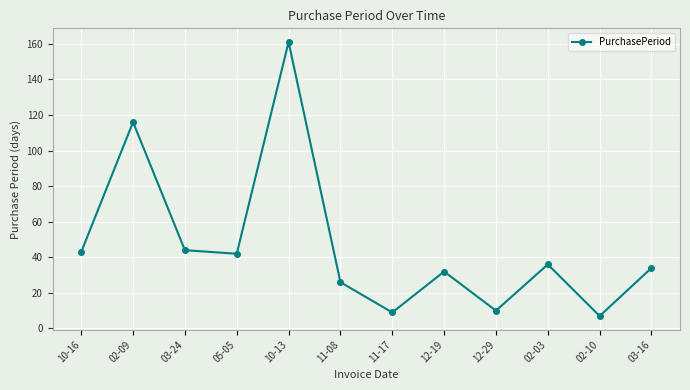

At which category does the data reach its first local valley?

05-05